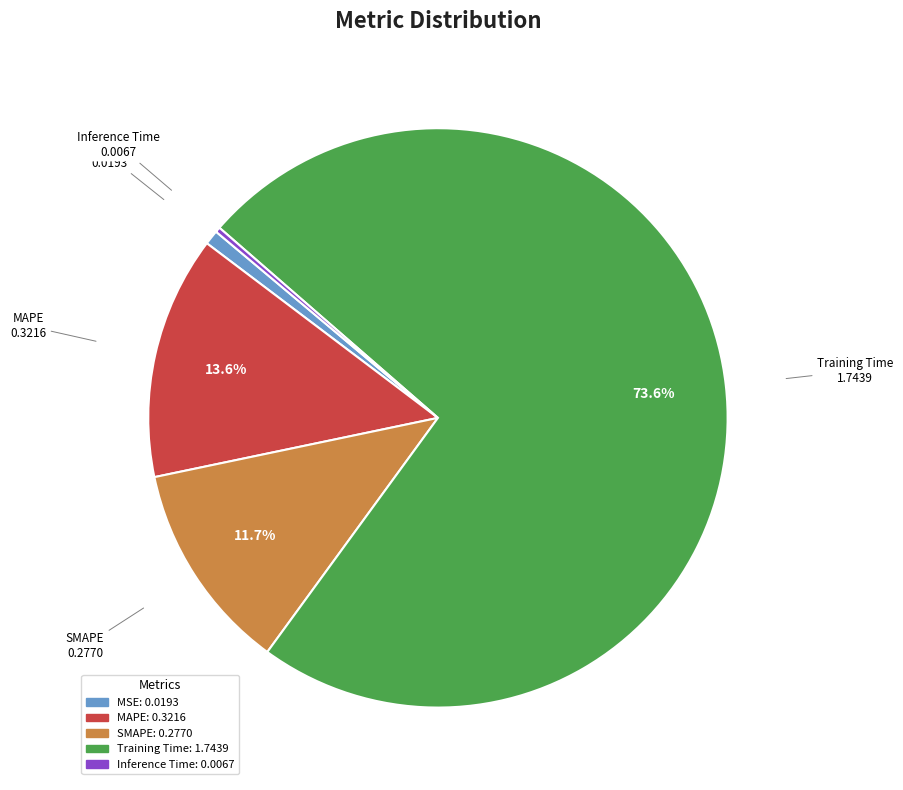

What percentage is the SMAPE slice, to the nearest percent?

12%